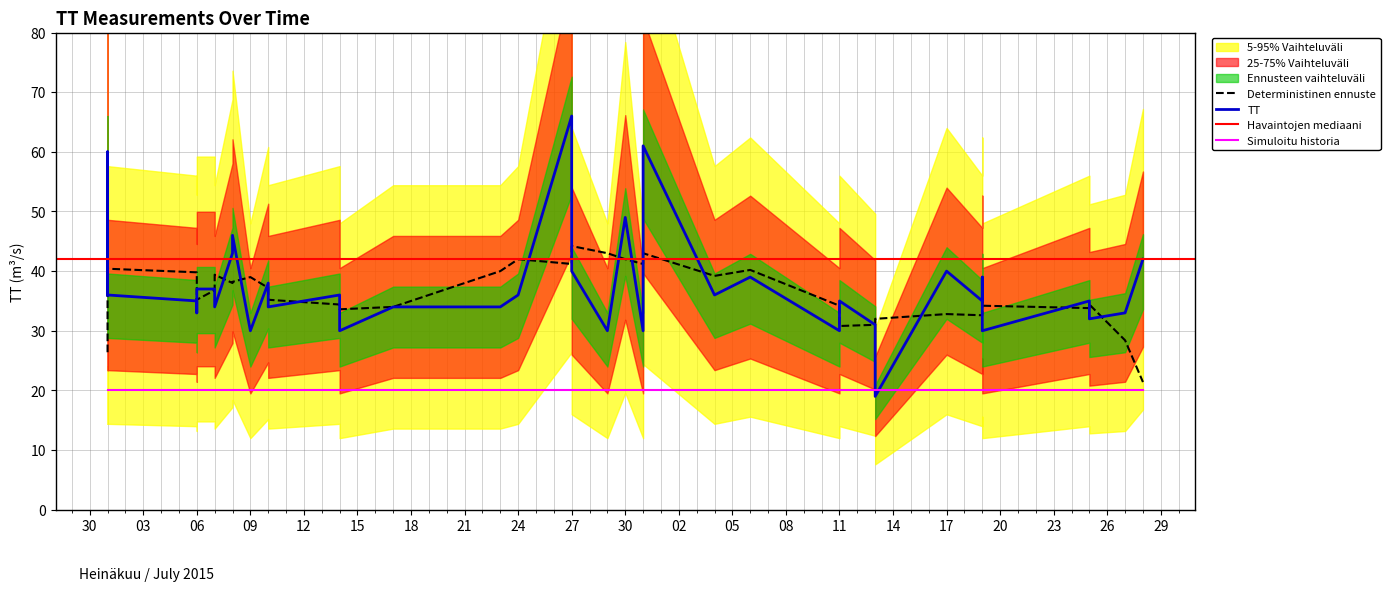

Which category has the lowest value across all series?

2015-08-13